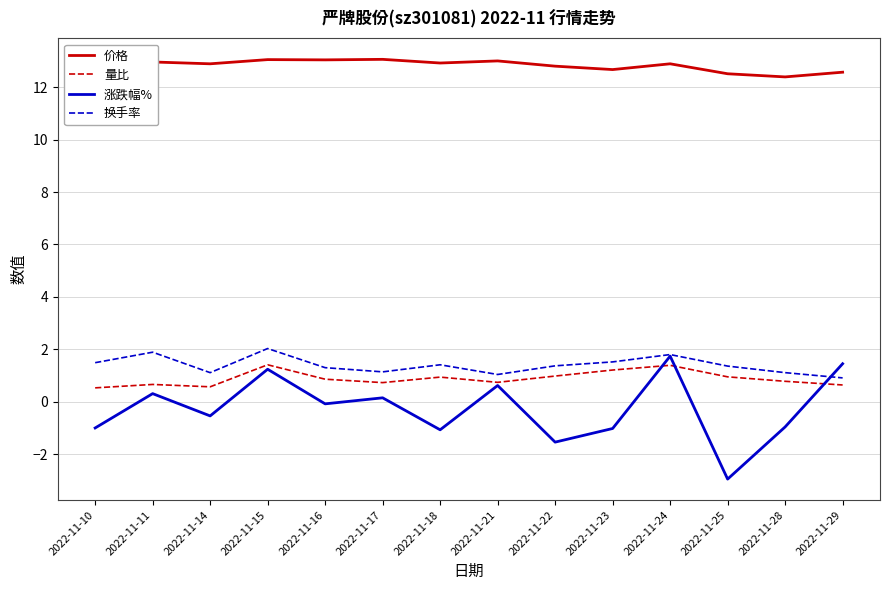

What is the spread (max minus min) of values at 2022-11-29?

11.9